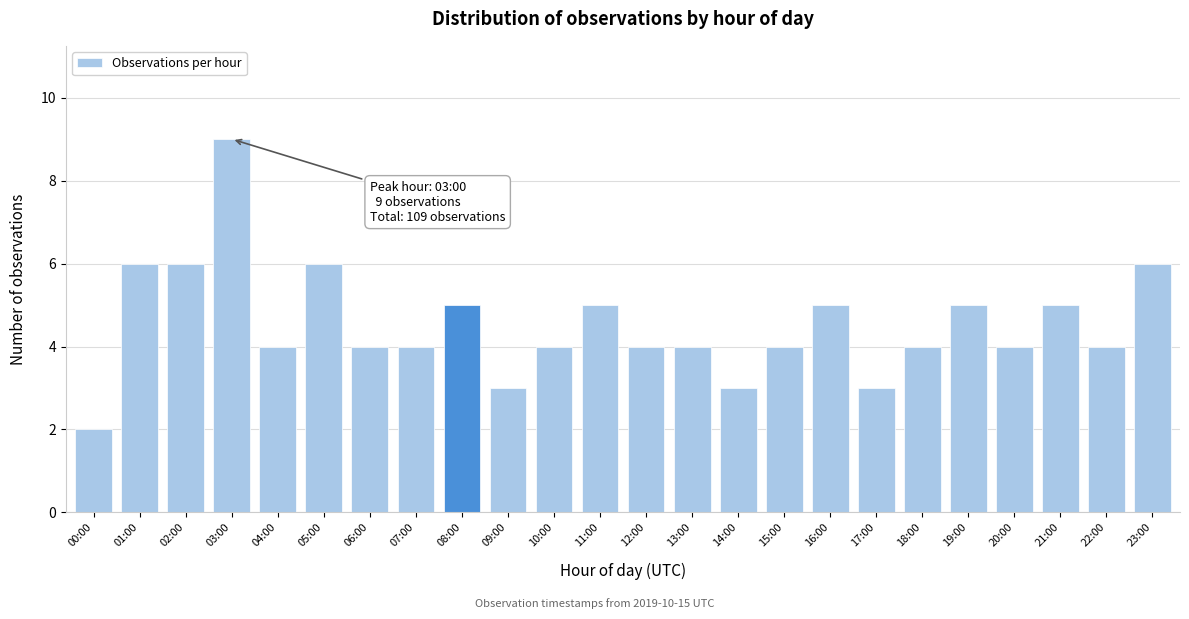

Reading right to left, what are all the values shown in this chart?

6	4	5	4	5	4	3	5	4	3	4	4	5	4	3	5	4	4	6	4	9	6	6	2